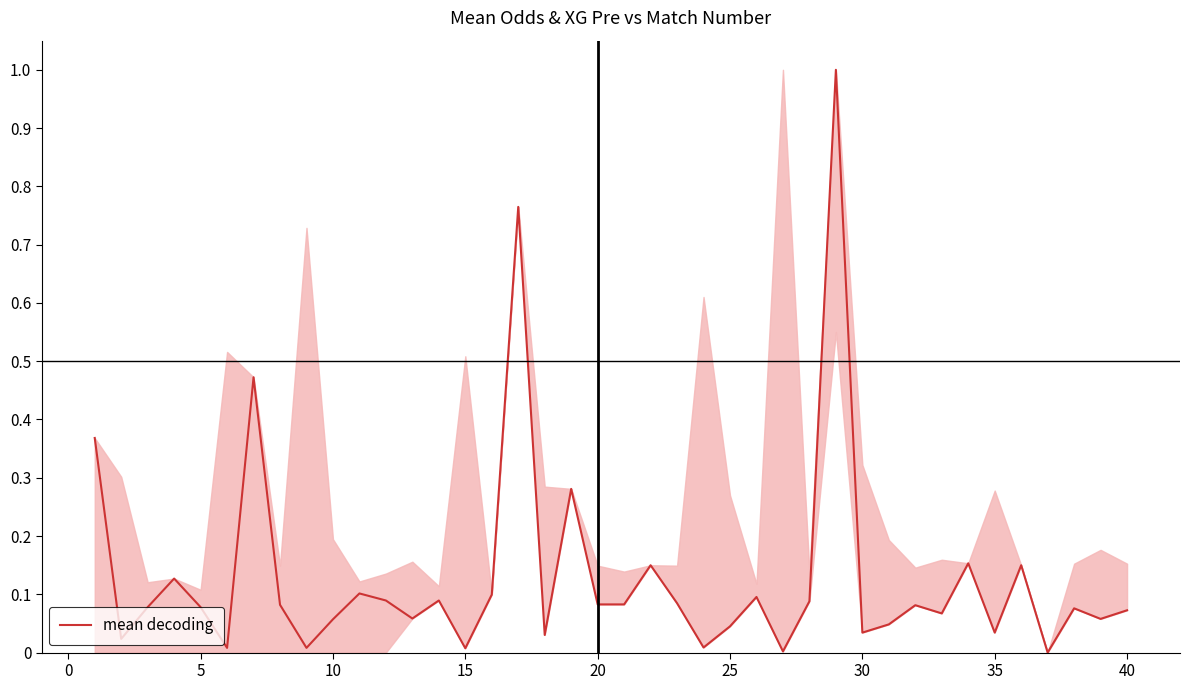

What is the greatest value displayed?

1.0